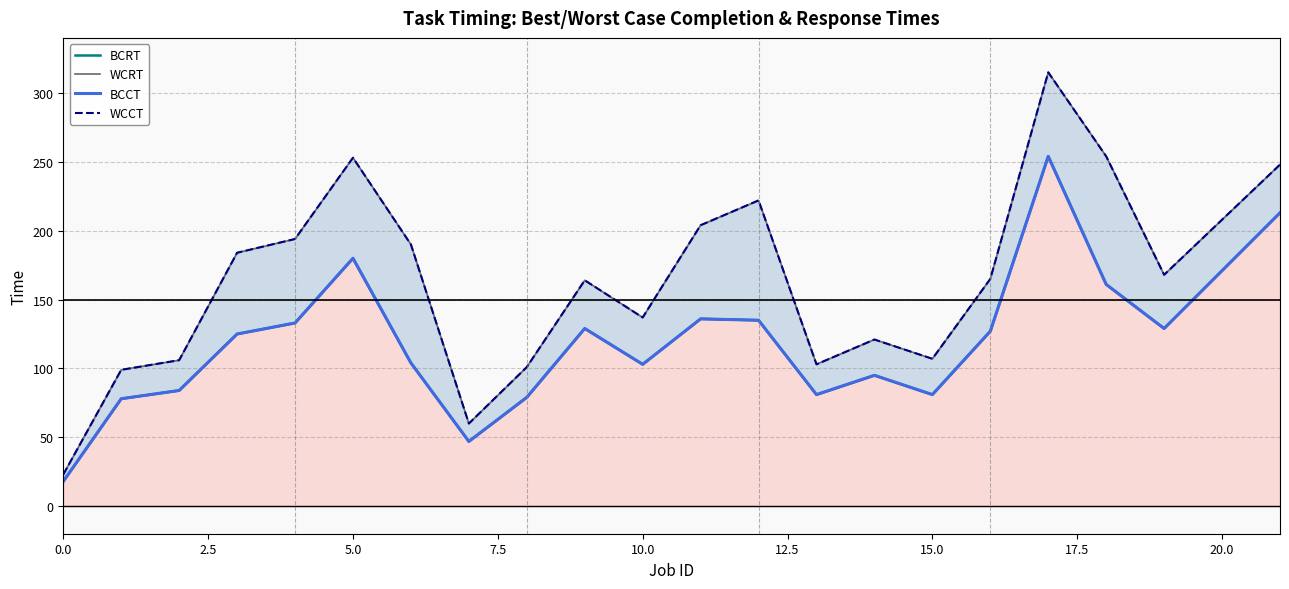

True or false: BCCT has more than 1 points higher than both neighbors.

True